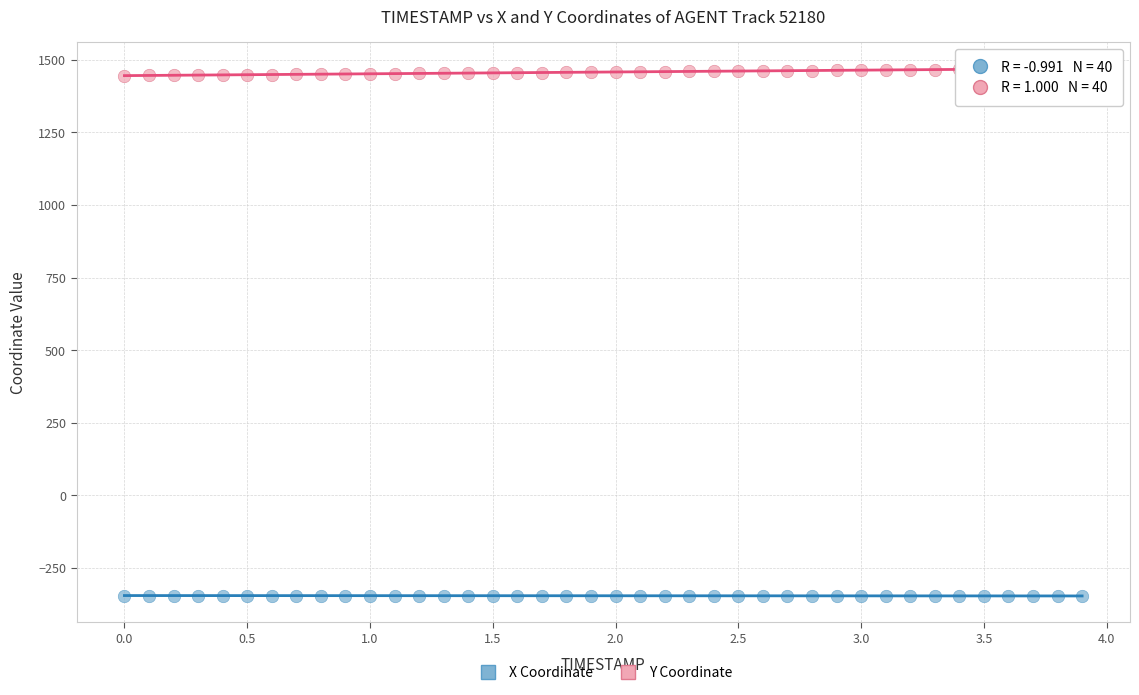

Across all data points, what is the range of Y values (max minus min)?

1816.4